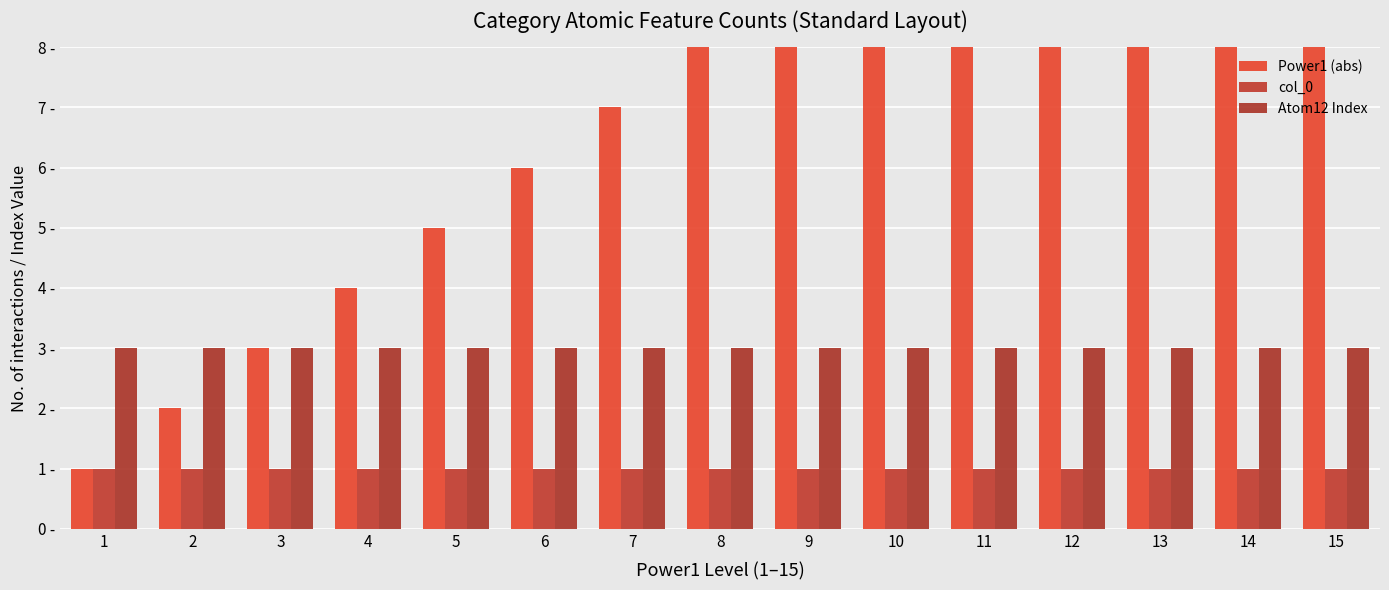

What is the smallest value displayed?

1